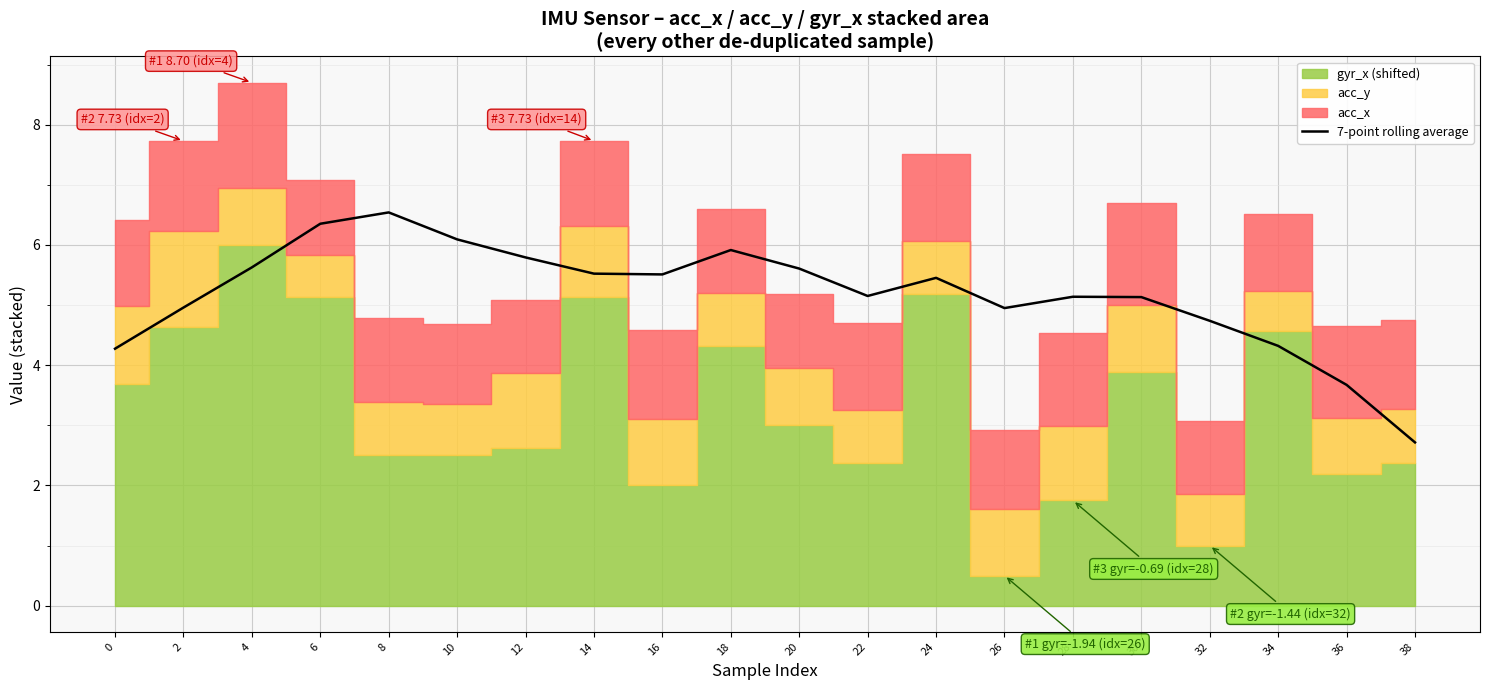

True or false: the data shows 3.7 at 36.

True